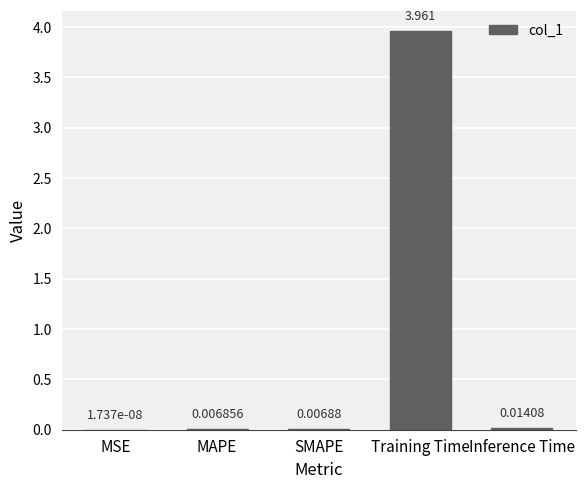

Between SMAPE and MAPE, which is larger?

SMAPE